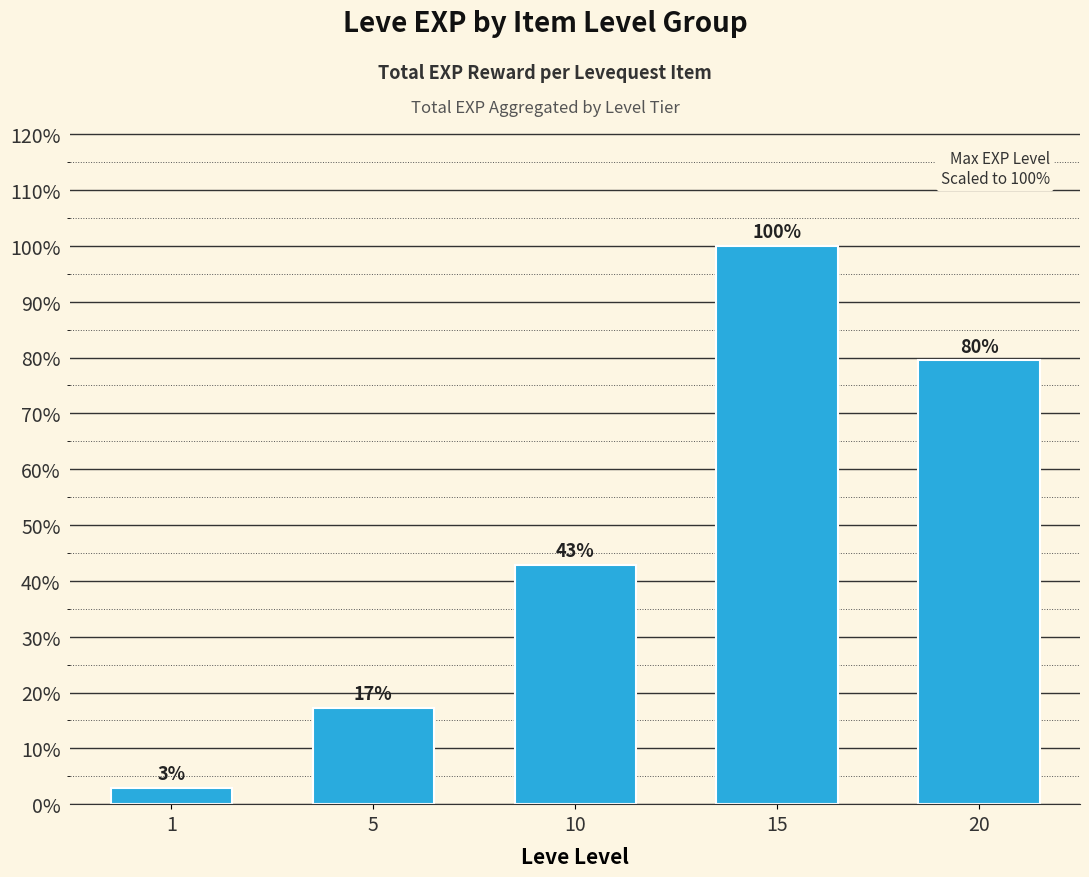

Are the bars horizontal?

No